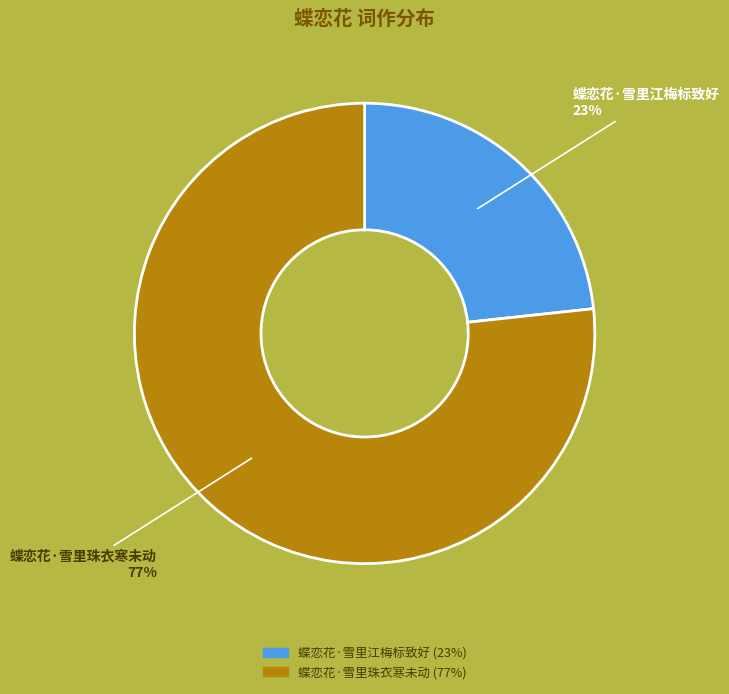

Between 蝶恋花·雪里江梅标致好 and 蝶恋花·雪里珠衣寒未动, which is larger?

蝶恋花·雪里珠衣寒未动